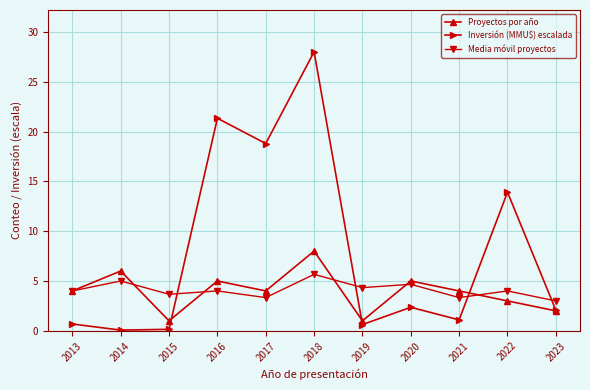

At which category does Media móvil proyectos reach its first local peak?

2014